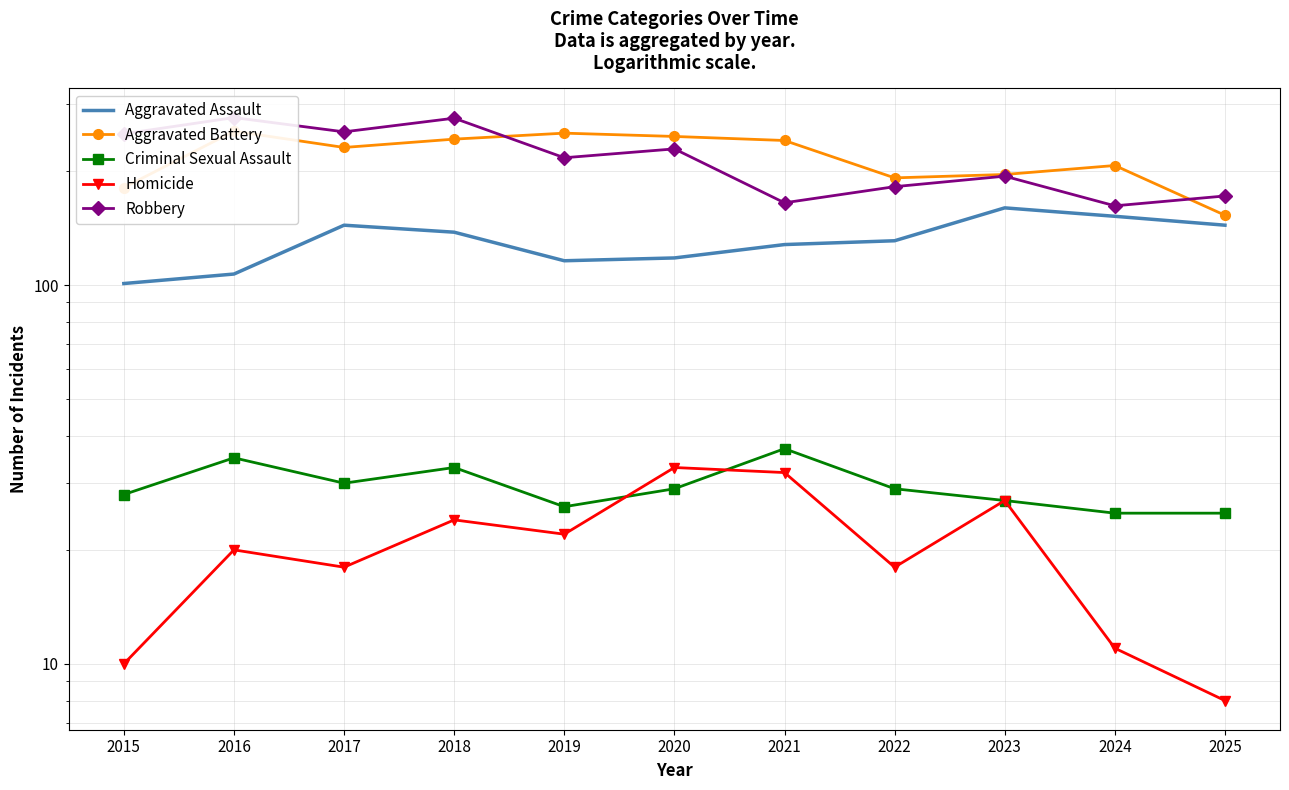

Rank the series at 2015 from lowest to highest value.

Homicide, Criminal Sexual Assault, Aggravated Assault, Aggravated Battery, Robbery